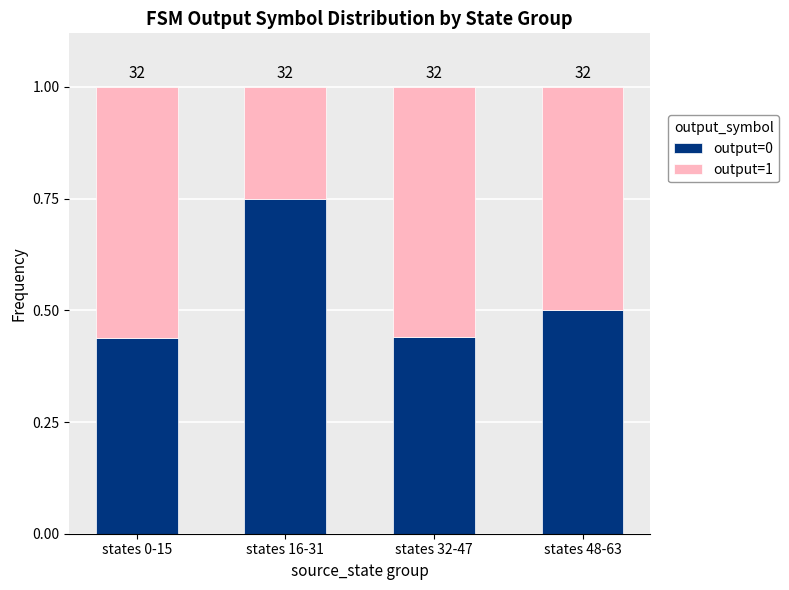

The value of output=0 at states 0-15 is 0.8. True or false?

False